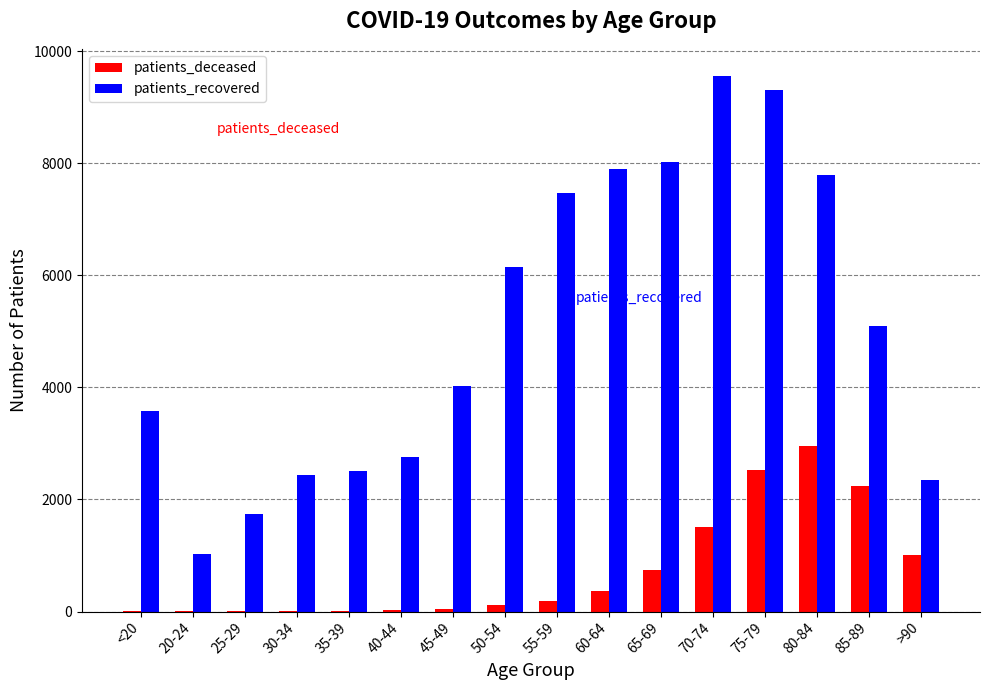

Count the number of categories in the chart.

16